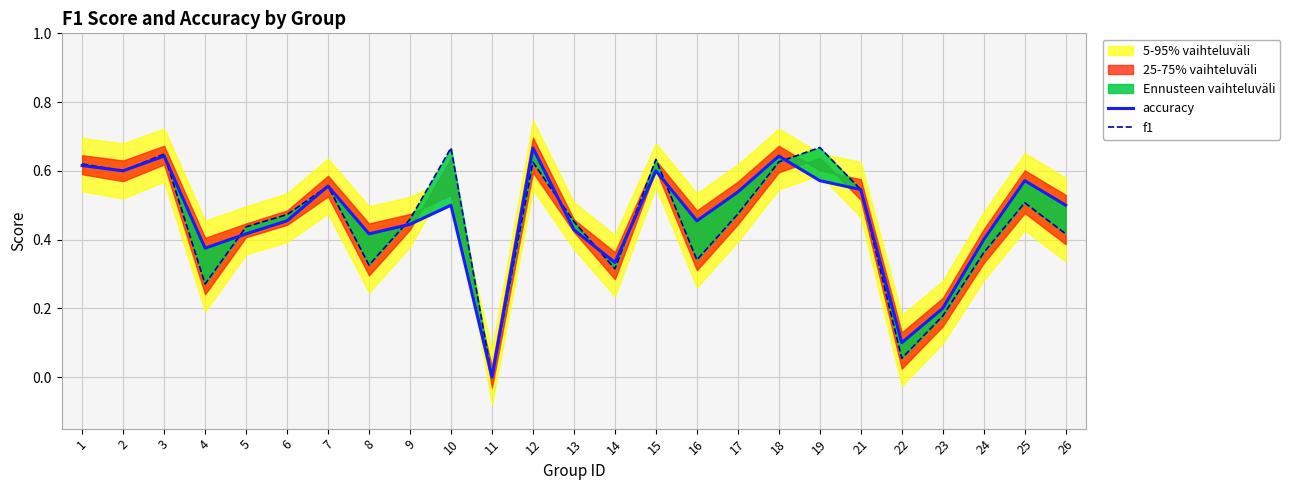

What is the difference between the second highest and second lowest values in the f1 series?

0.6